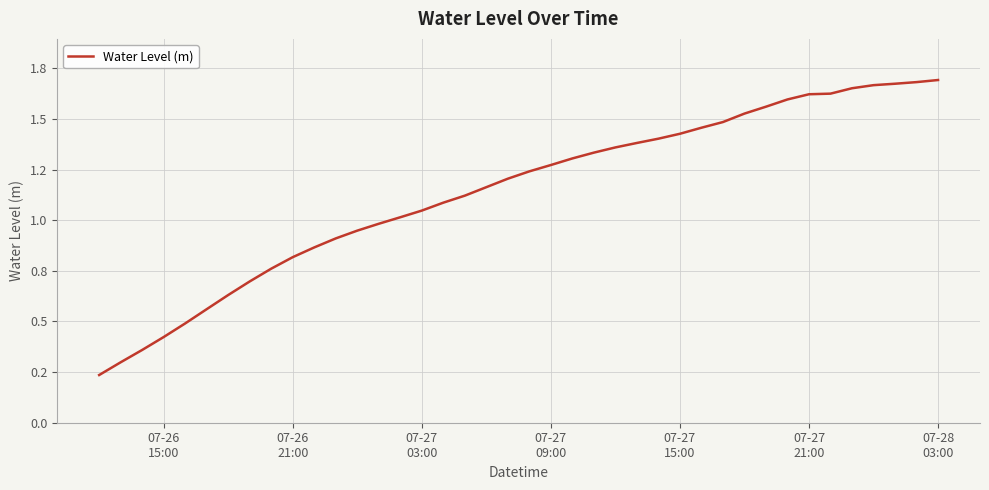

Does the chart display data point markers on the line(s)?

No